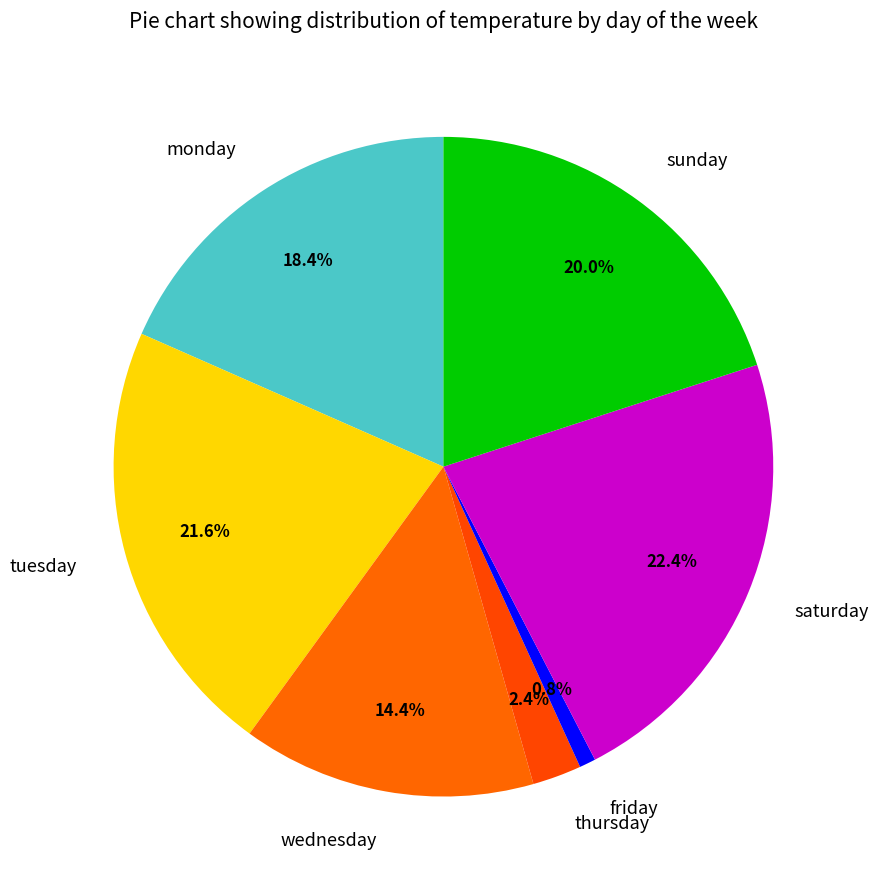

True or false: monday accounts for 25% of the total.

False